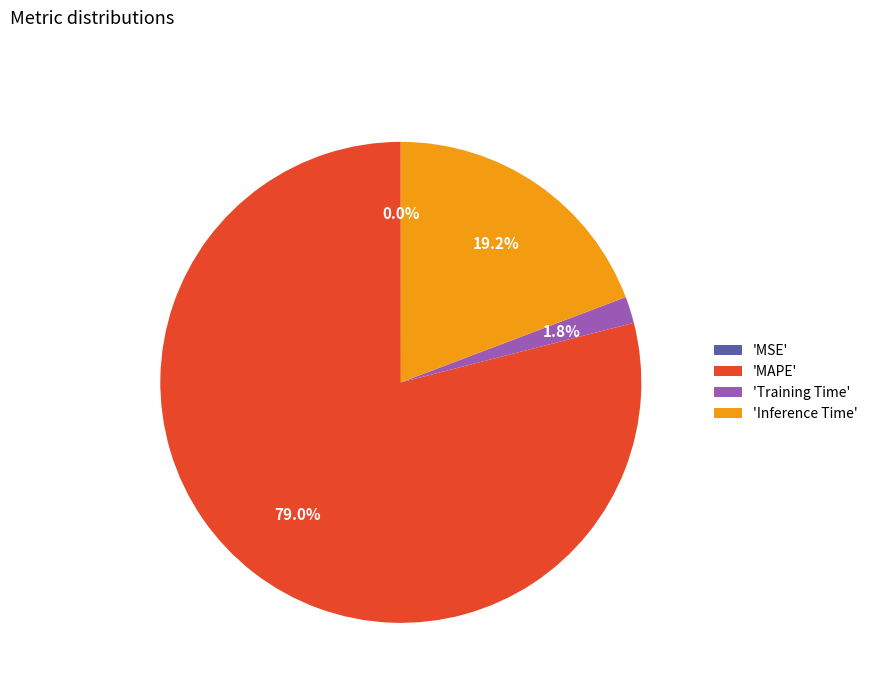

Which category accounts for the majority?

'MAPE'